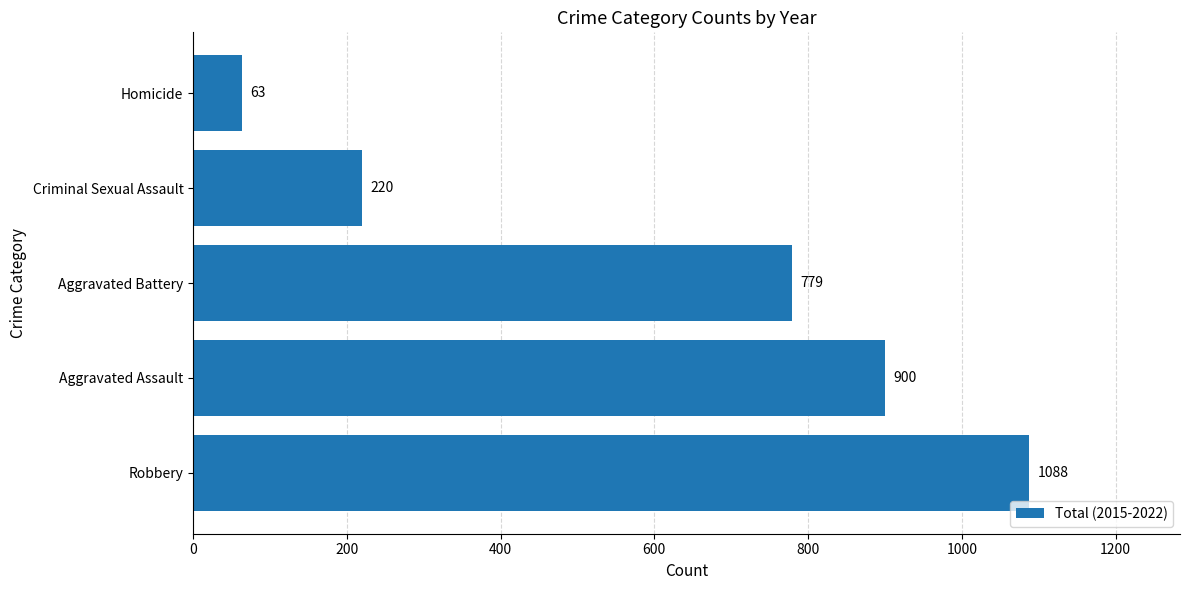

Rank the categories by value from lowest to highest.

Homicide, Criminal Sexual Assault, Aggravated Battery, Aggravated Assault, Robbery